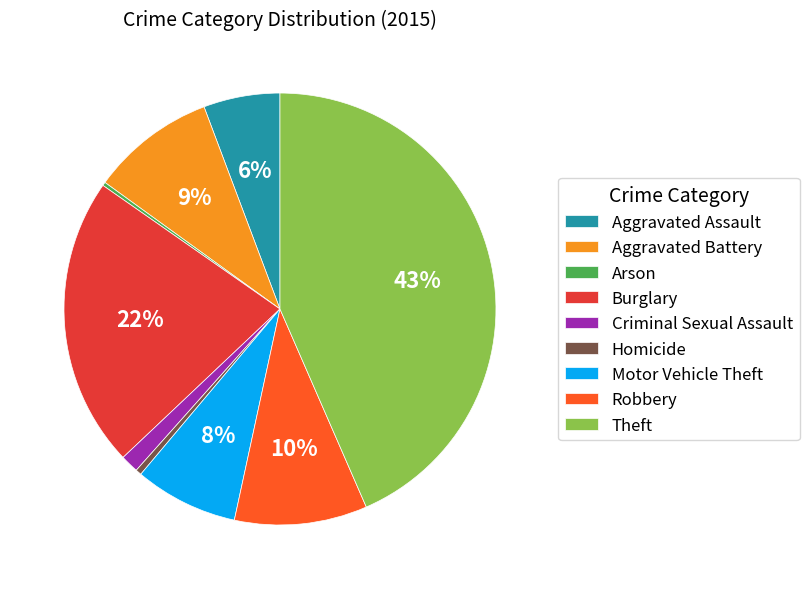

To the nearest percent, what is the difference between the Homicide and Aggravated Battery slice percentages?

9%